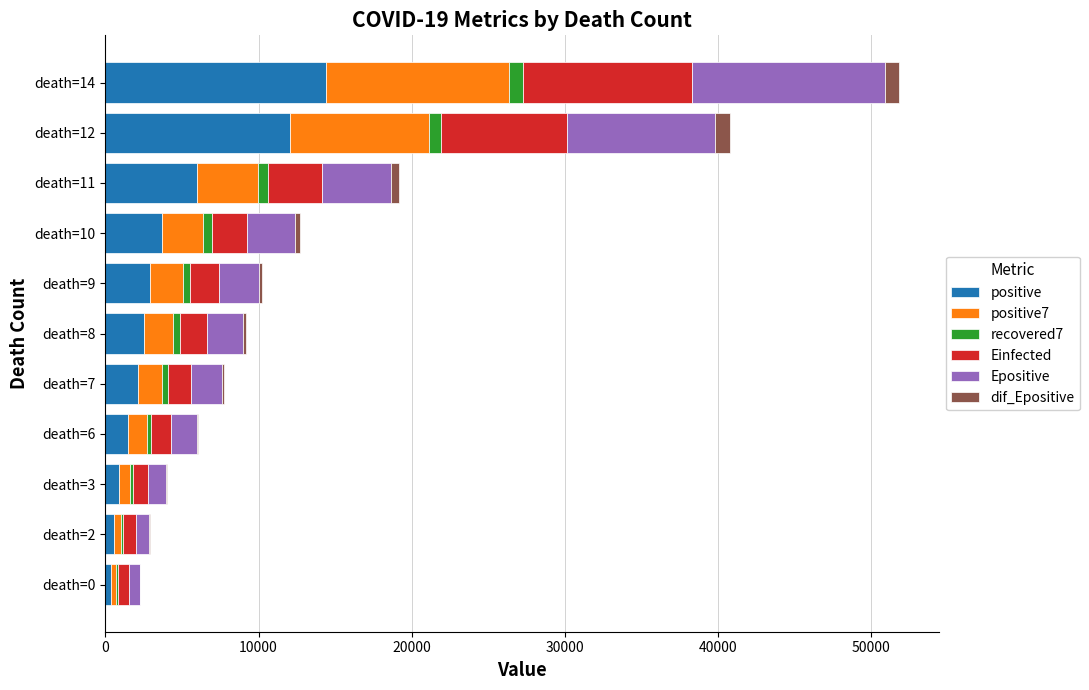

Which category has the highest value in the positive series?

death=14